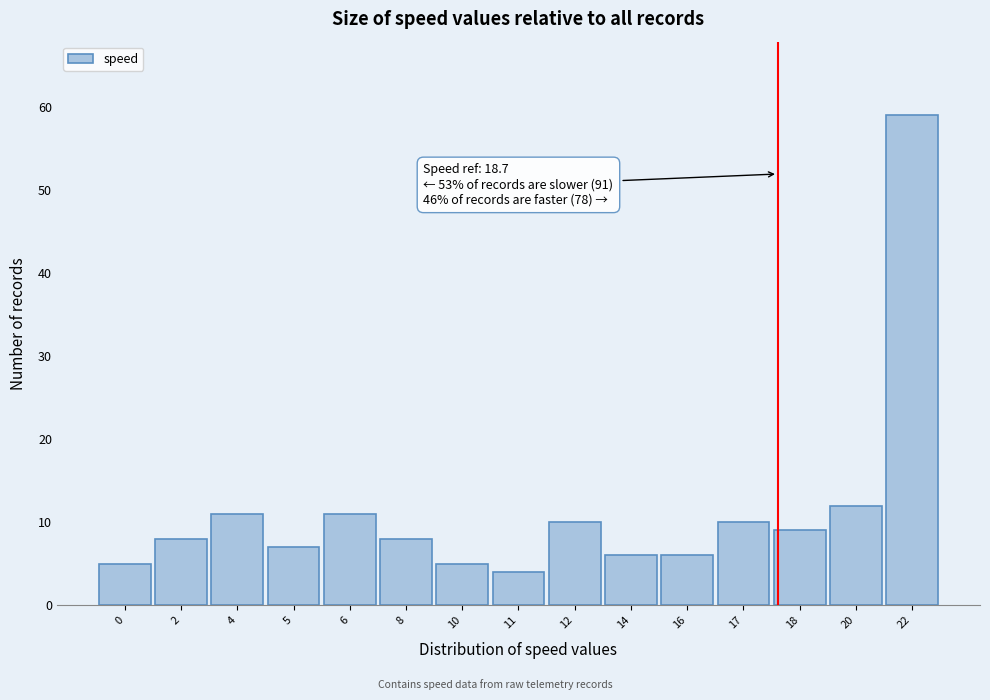

Reading left to right, what are all the values shown in this chart?

5	8	11	7	11	8	5	4	10	6	6	10	9	12	59